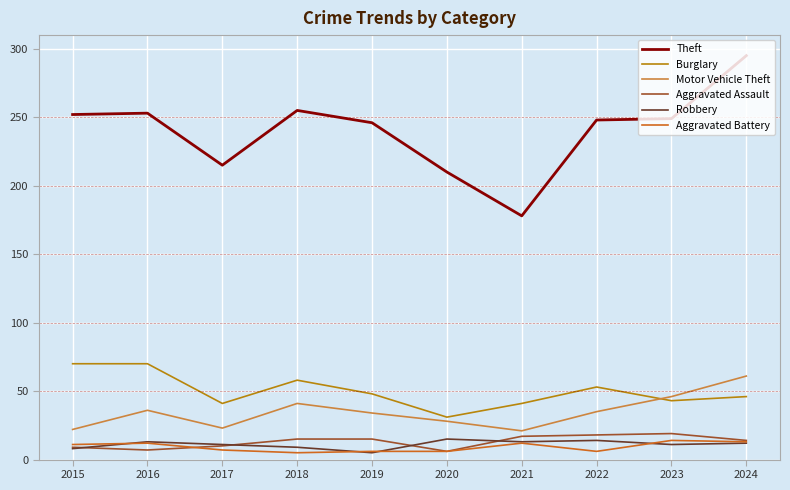

What is the difference between the maximum and second lowest values in the Robbery series?

7